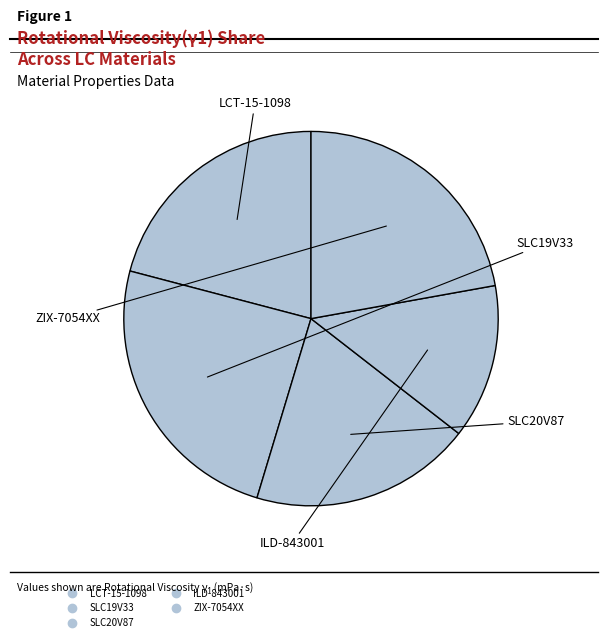

What is the change in value from SLC20V87 to ZIX-7054XX?

+12